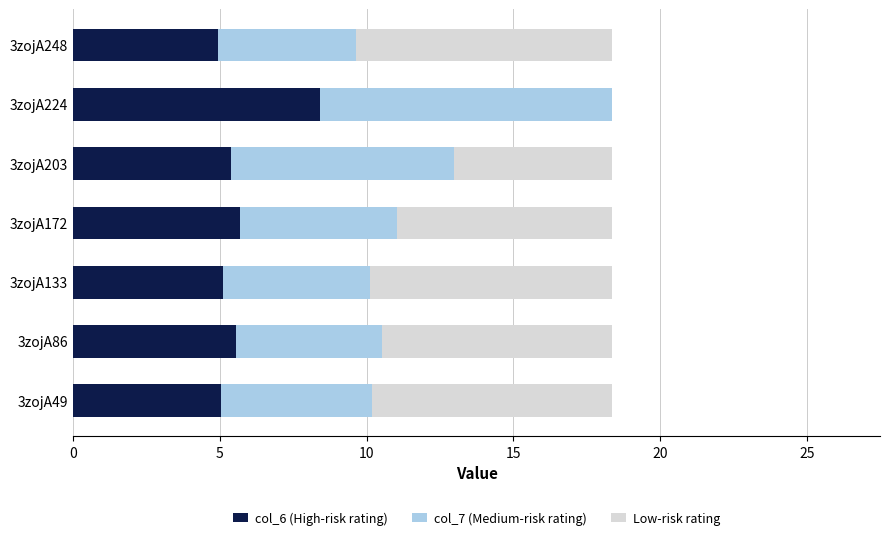

The col_6 (High-risk rating) series shows 5.6 at 3zojA86. True or false?

True